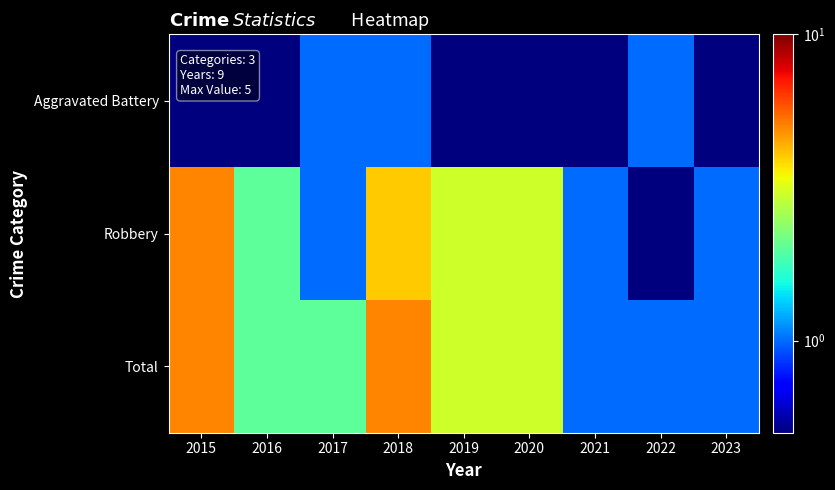

Reading left to right, transcribe all the data shown in this chart.

Aggravated Battery: 2015=0.1	2016=0.1	2017=1.0	2018=1.0	2019=0.1	2020=0.1	2021=0.1	2022=1.0	2023=0.1
Robbery: 2015=5.0	2016=2.0	2017=1.0	2018=4.0	2019=3.0	2020=3.0	2021=1.0	2022=0.1	2023=1.0
Total: 2015=5.0	2016=2.0	2017=2.0	2018=5.0	2019=3.0	2020=3.0	2021=1.0	2022=1.0	2023=1.0